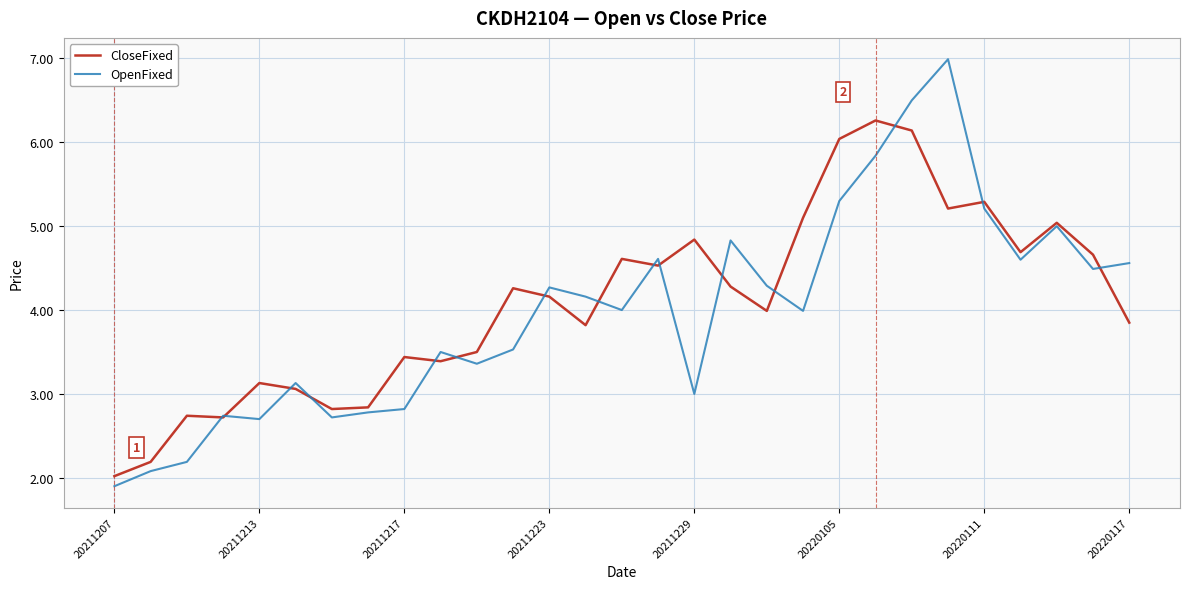

Which series has the largest range (max minus min)?

OpenFixed